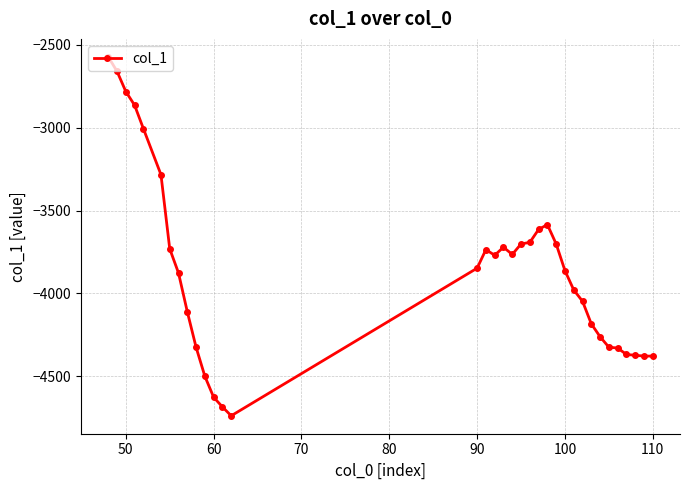

What is the smallest value displayed?

-4739.2